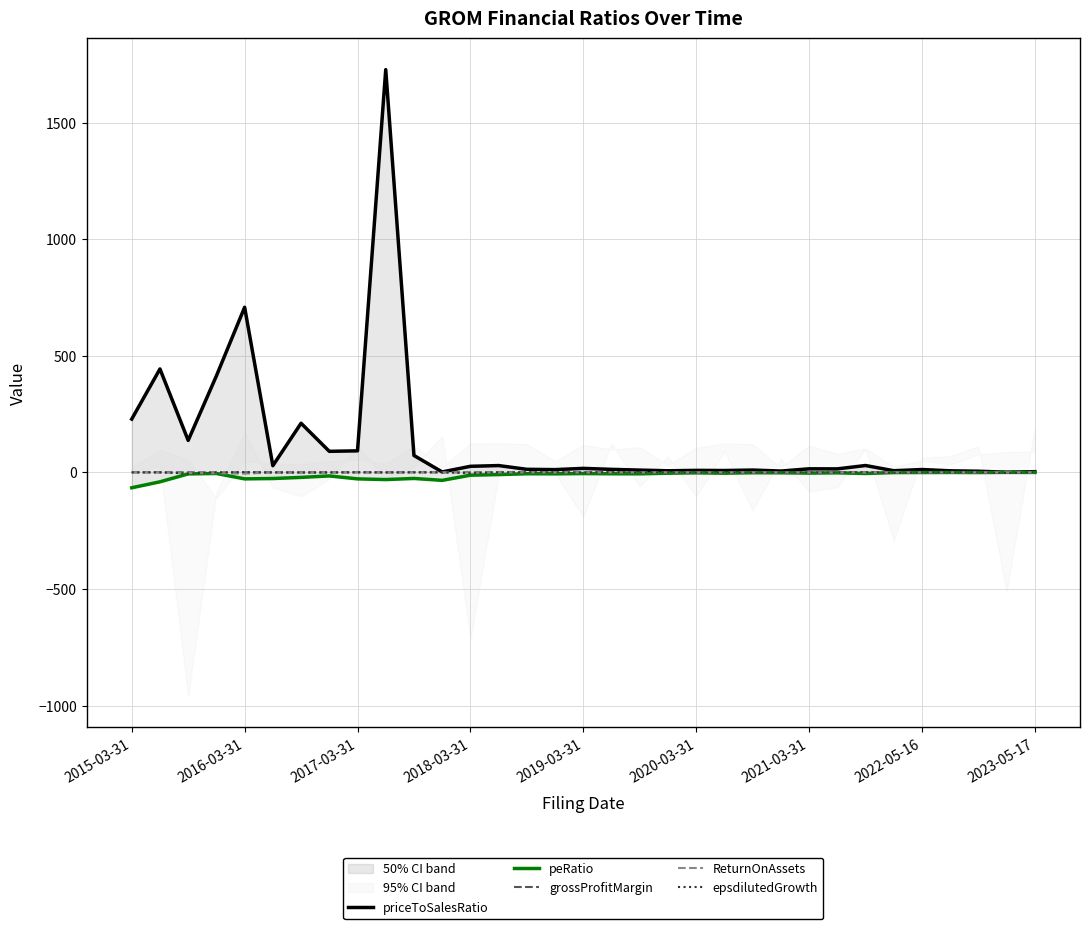

At which category is the sum across all series the highest?

9